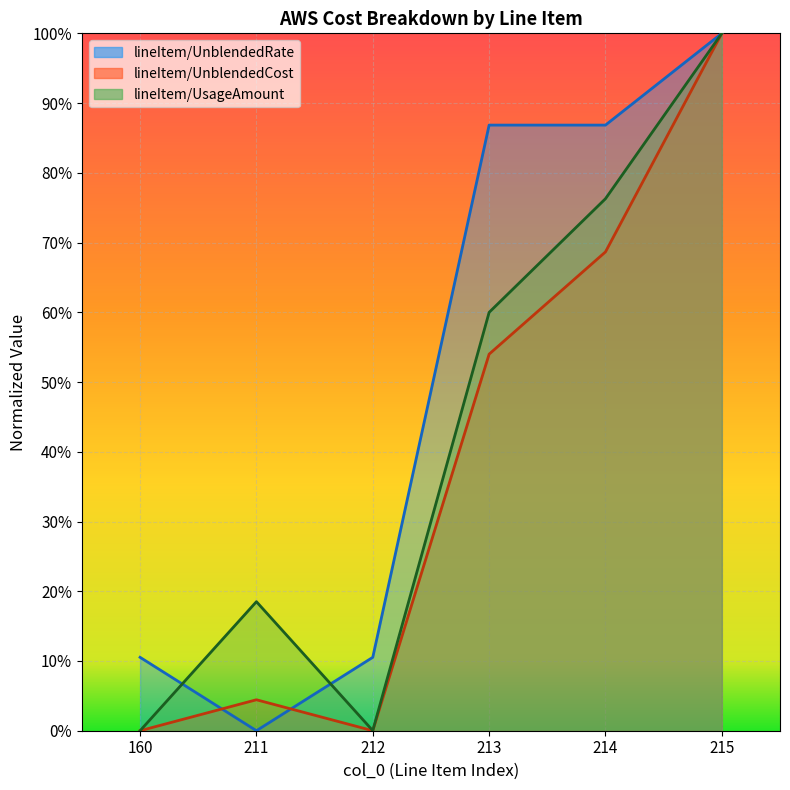

In lineItem/UsageAmount, how many points are lower than both neighbors (excluding endpoints)?

1